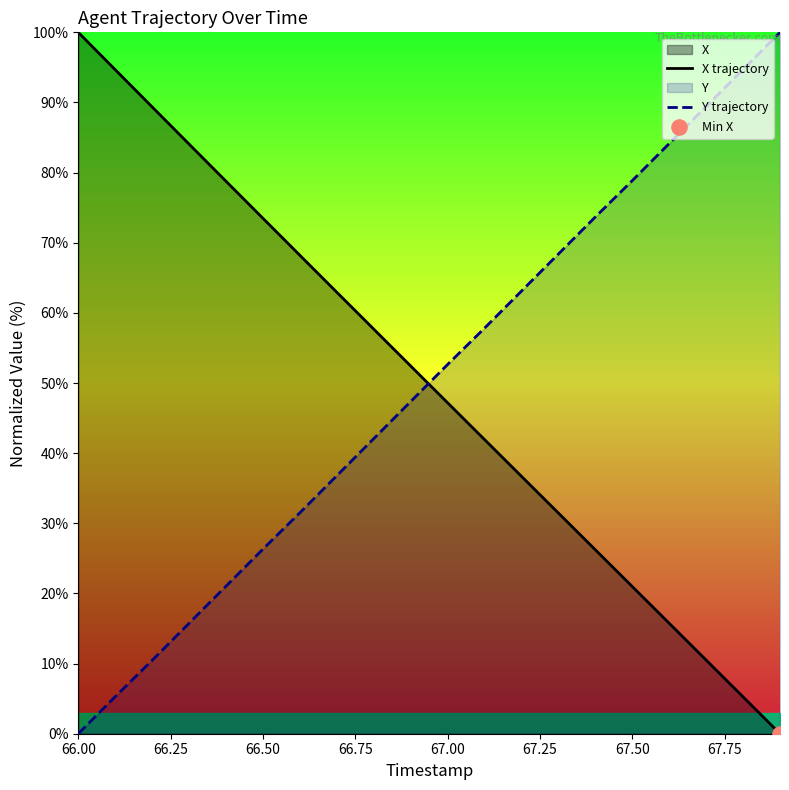

At which category is the sum across all series the highest?

66.00